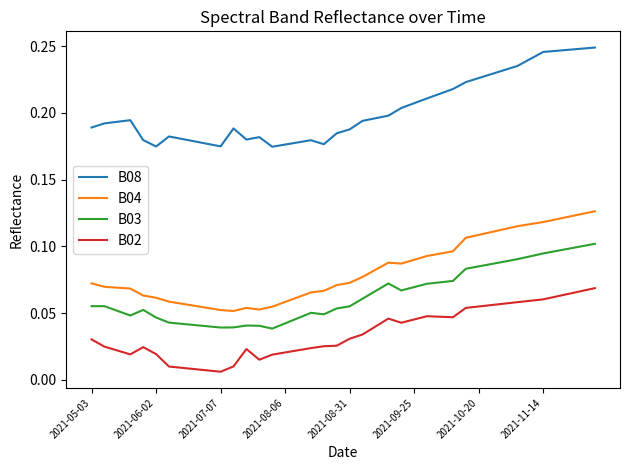

True or false: B03 and B02 intersect in this chart.

False